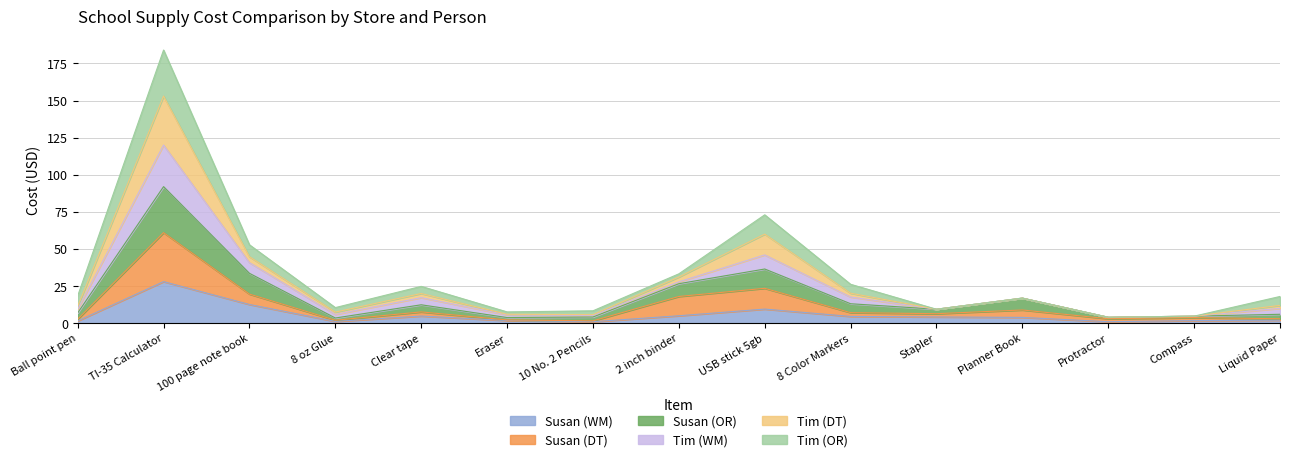

At which category is the sum across all series the highest?

TI-35 Calculator